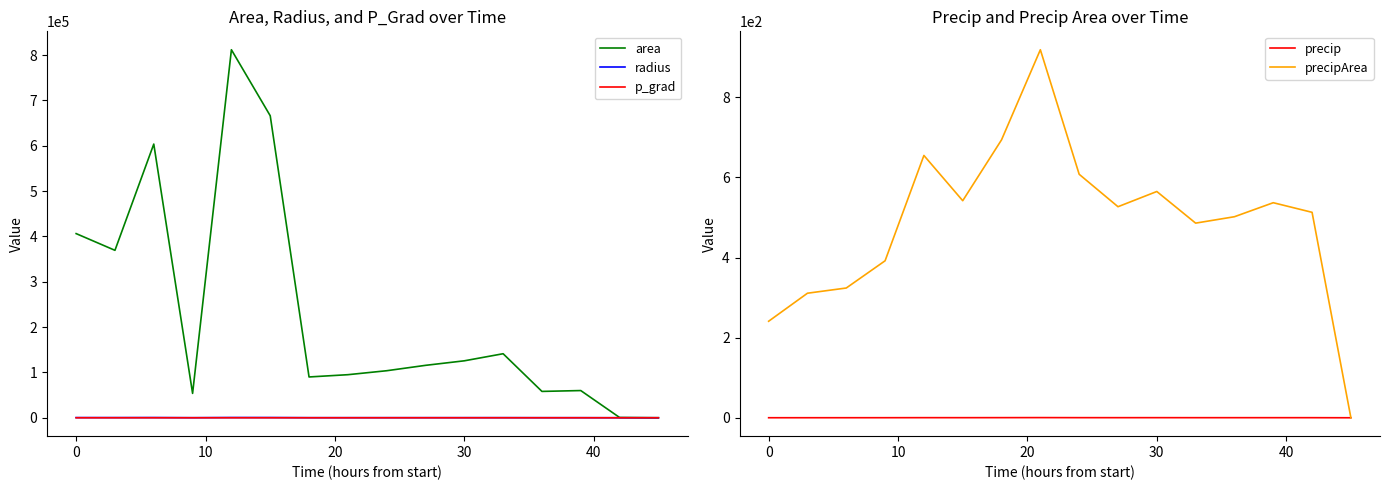

The precipArea series shows 67.7 at 0. True or false?

False